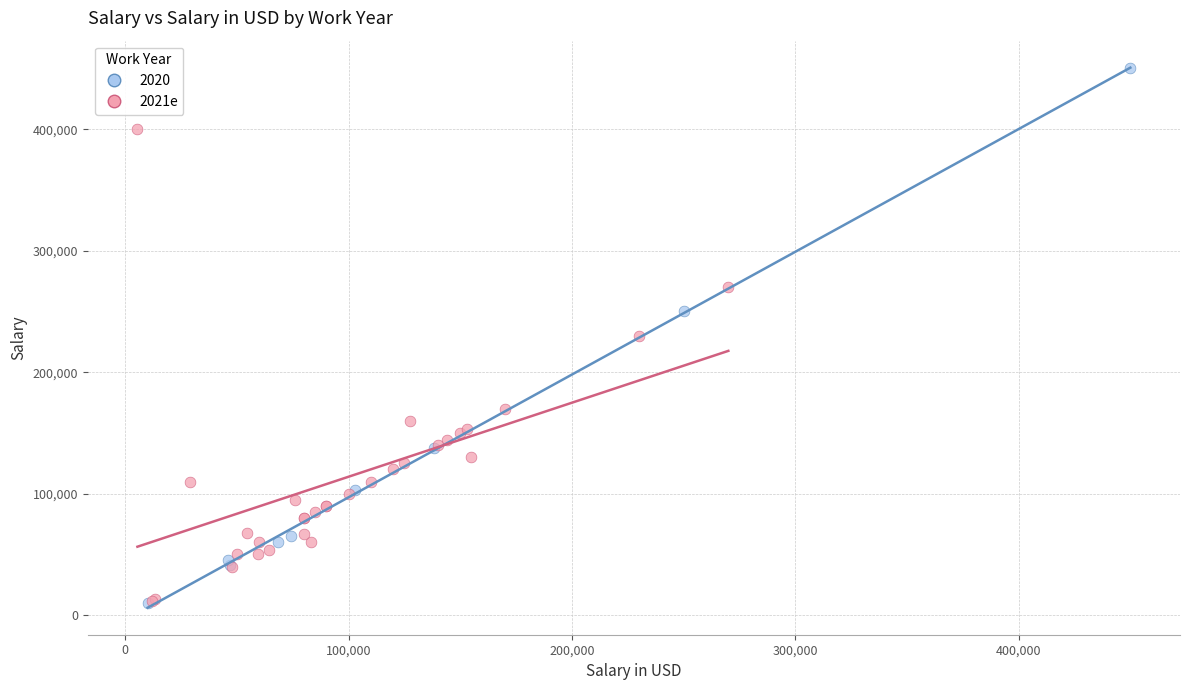

Which series has the largest Y range (max minus min)?

2020